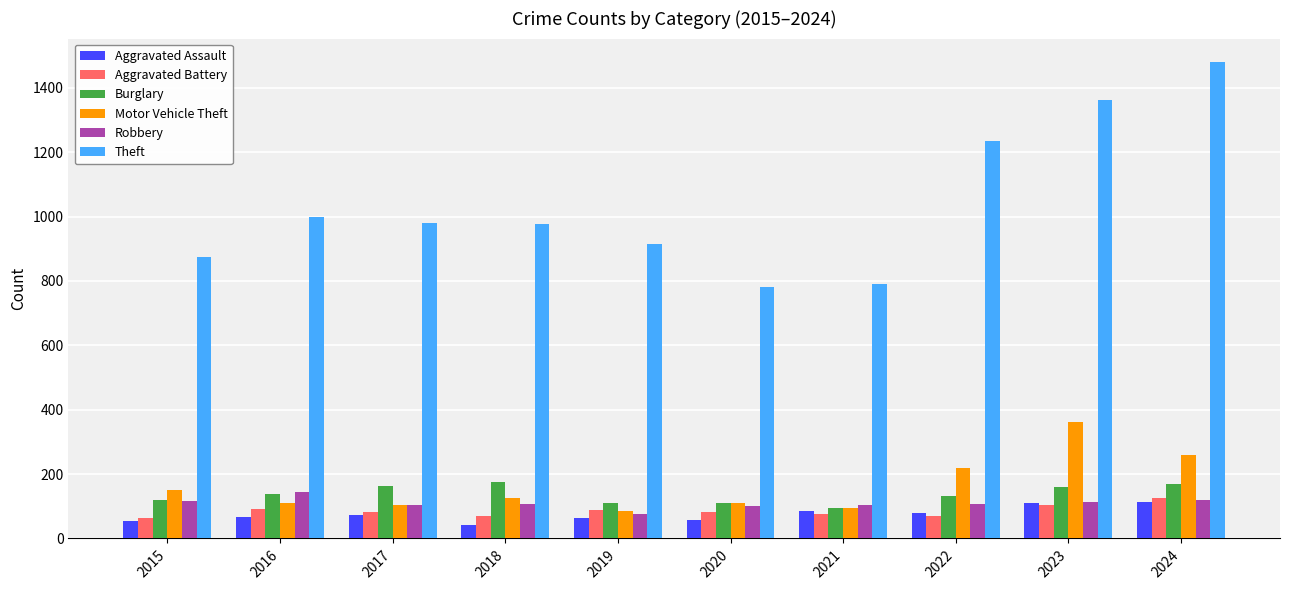

What is the difference between the maximum and minimum values in the Robbery series?

69